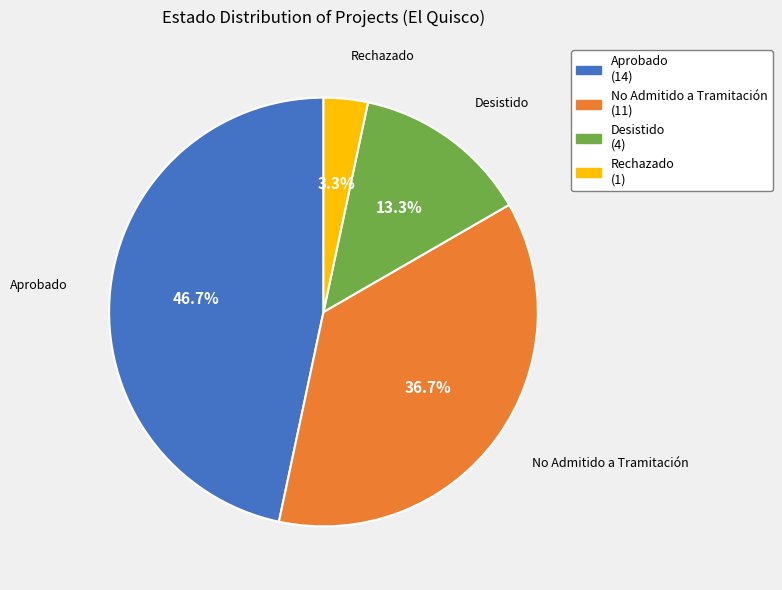

How many slices are in this pie chart?

4